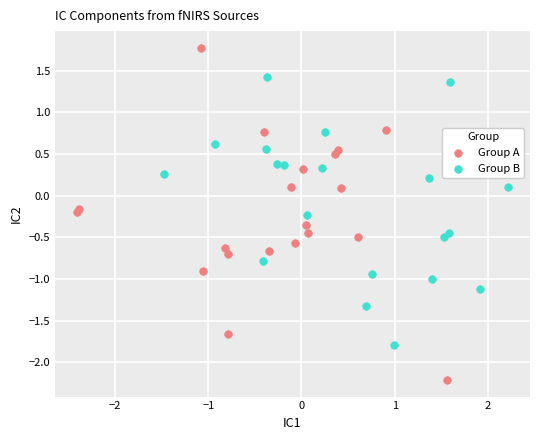

What are all the series names shown in the legend?

Group A, Group B